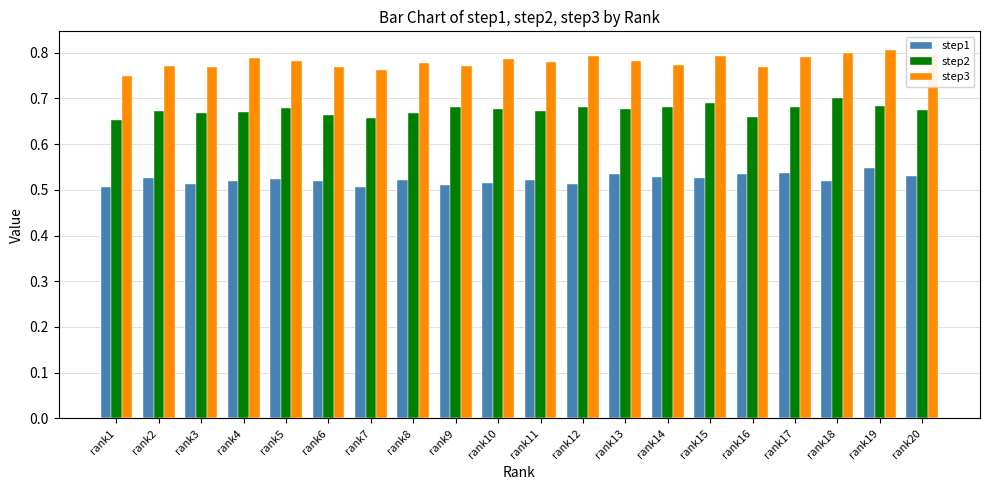

How many distinct data groups are displayed?

3